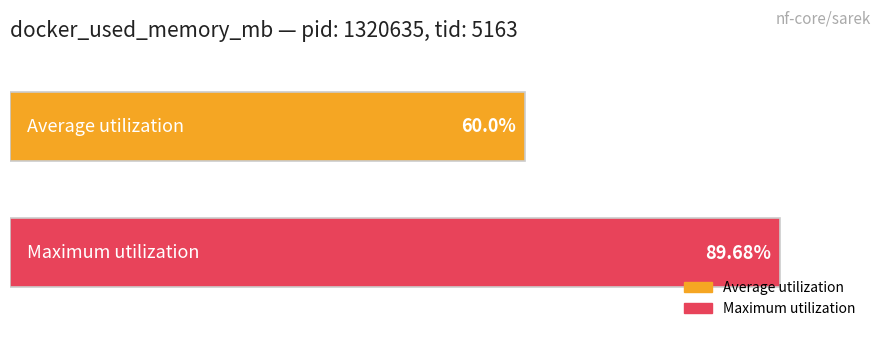

Which series has the largest range (max minus min)?

Average utilization